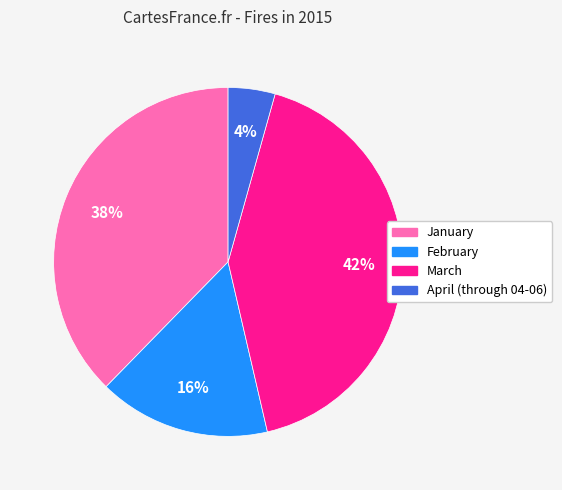

To the nearest percent, what is the average slice percentage?

25%